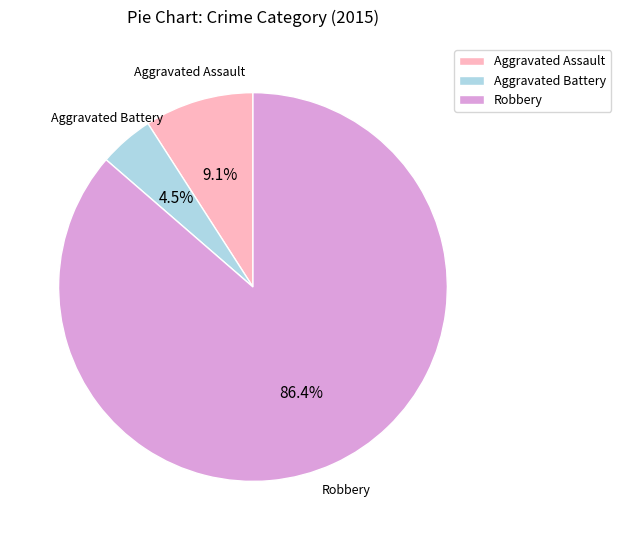

Which slice is the largest?

Robbery